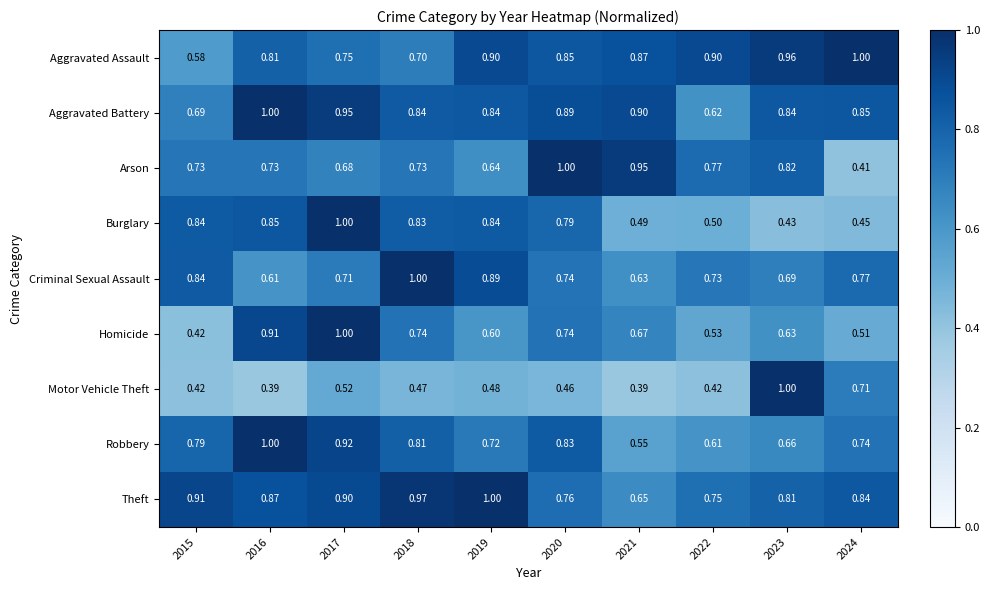

What is the difference between the highest and lowest values at 2019?

0.5